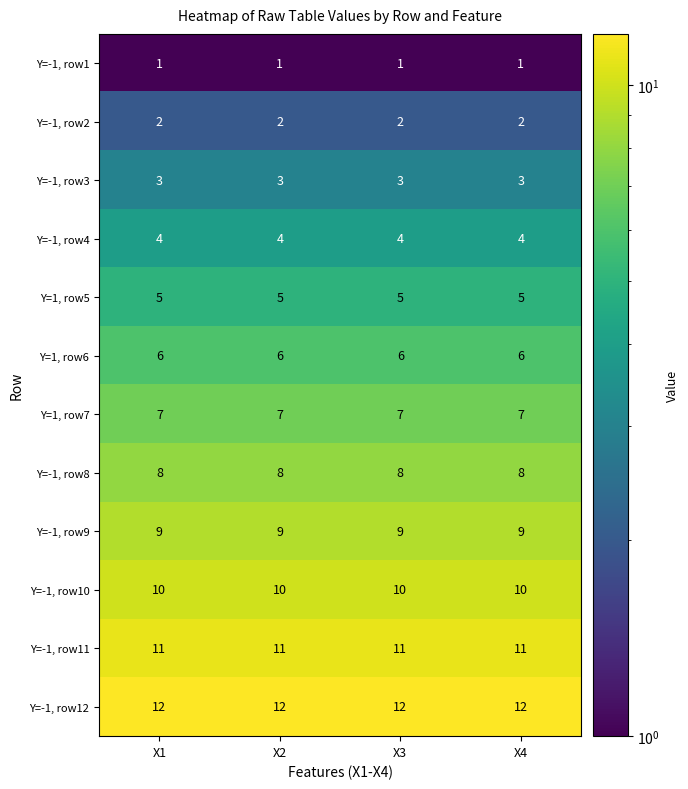

Which series has the largest total across all categories?

Y=-1, row12